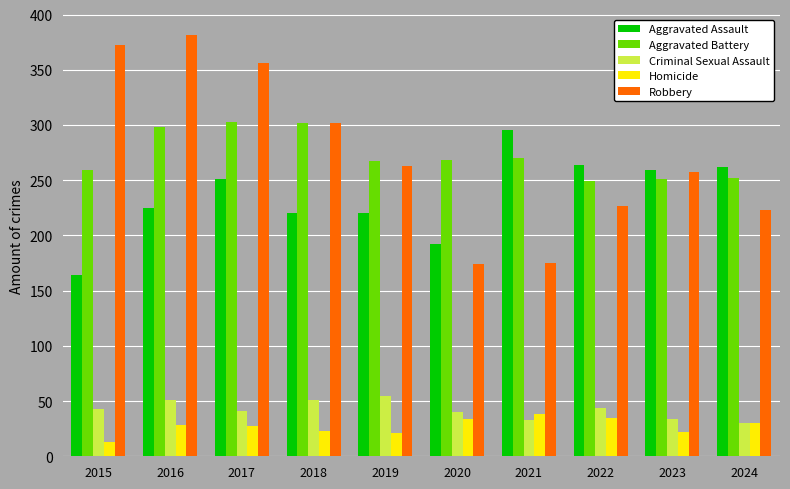

Does the chart contain stacked bars?

No